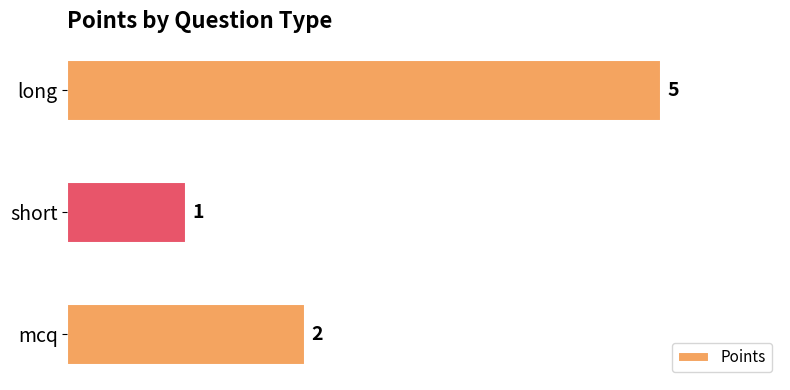

What is the ratio of the value at long to the value at mcq?

2.5